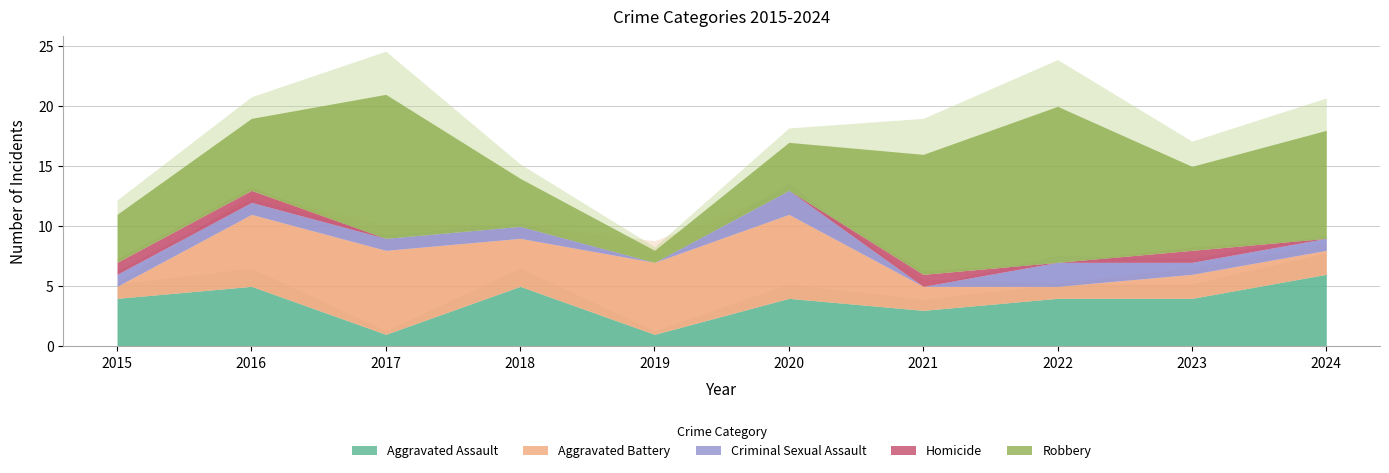

Is the value of Criminal Sexual Assault at 2019 greater than the value of Aggravated Assault at 2017?

No